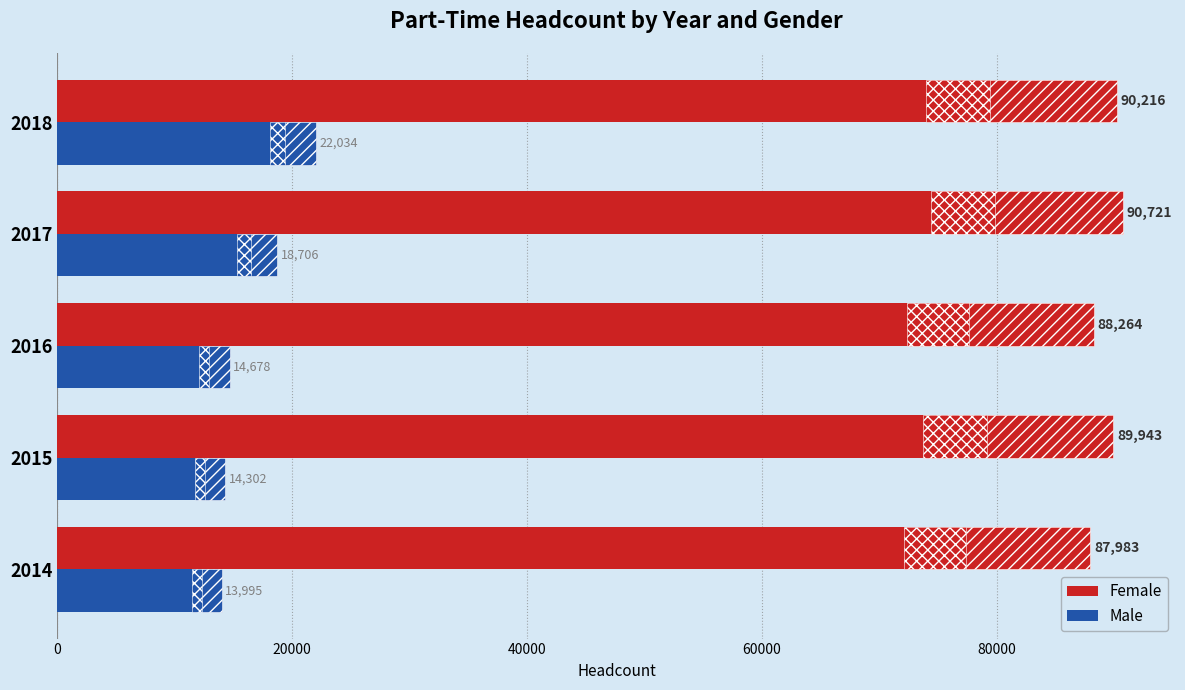

What is the difference between the maximum and minimum values in the Male series?

8039